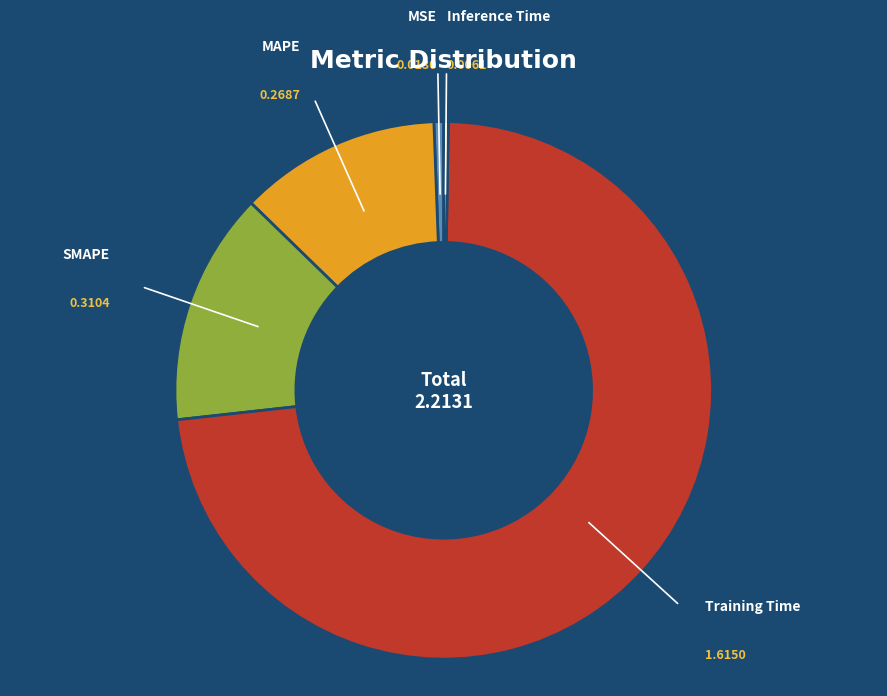

Is there a majority slice in this chart?

Yes